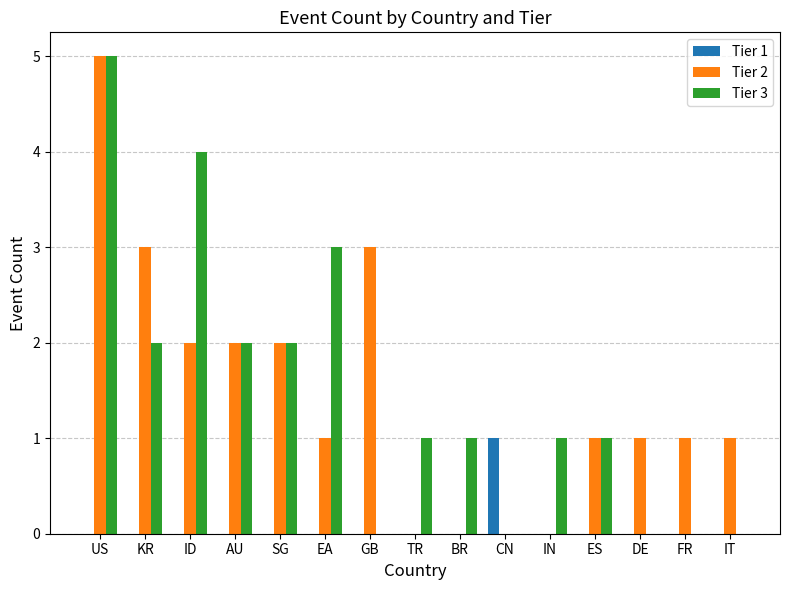

Is the value of Tier 1 at KR greater than the value of Tier 2 at ID?

No